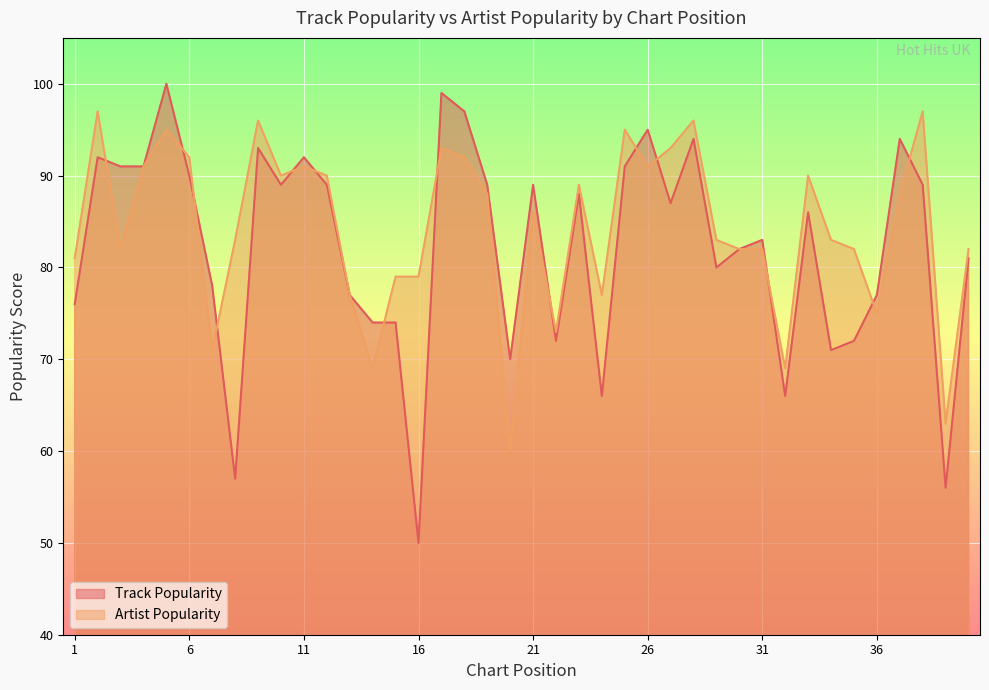

Which series ends up on top after the final intersection of Artist Popularity and Track Popularity?

Artist Popularity